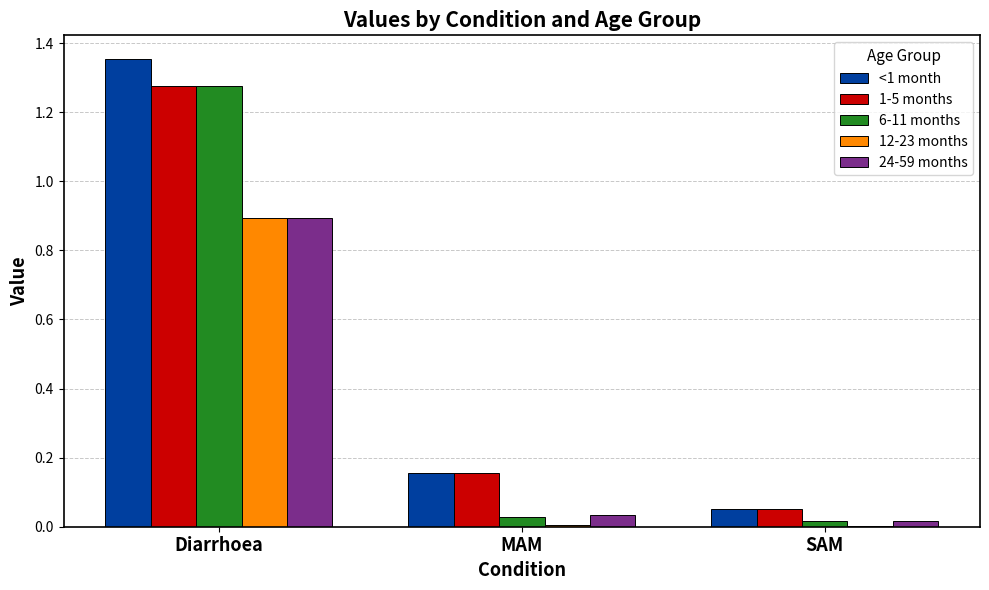

At which label does 12-23 months reach its peak?

Diarrhoea